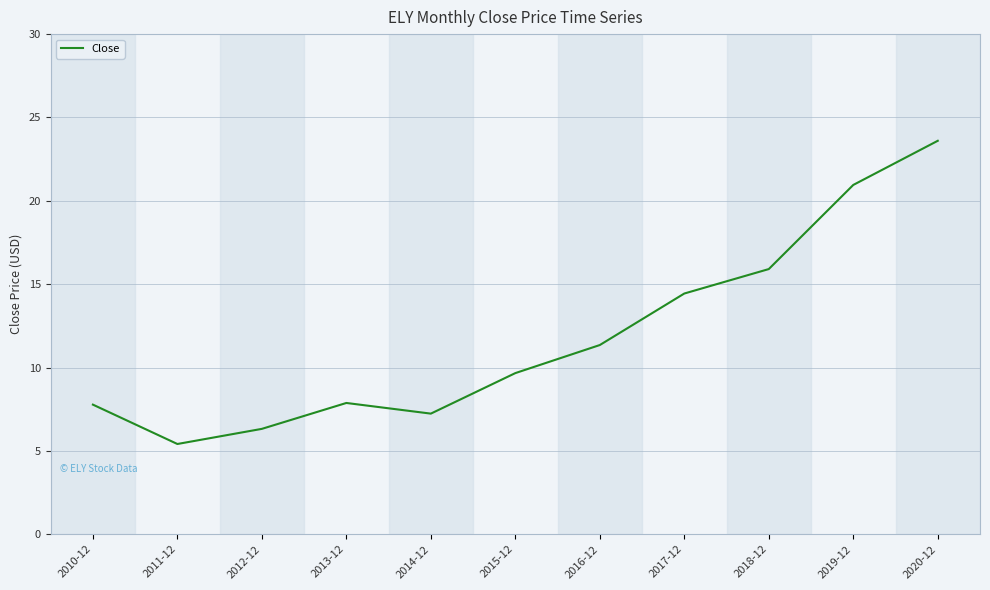

What is the change in value from 2012-12 to 2020-12?

+17.3